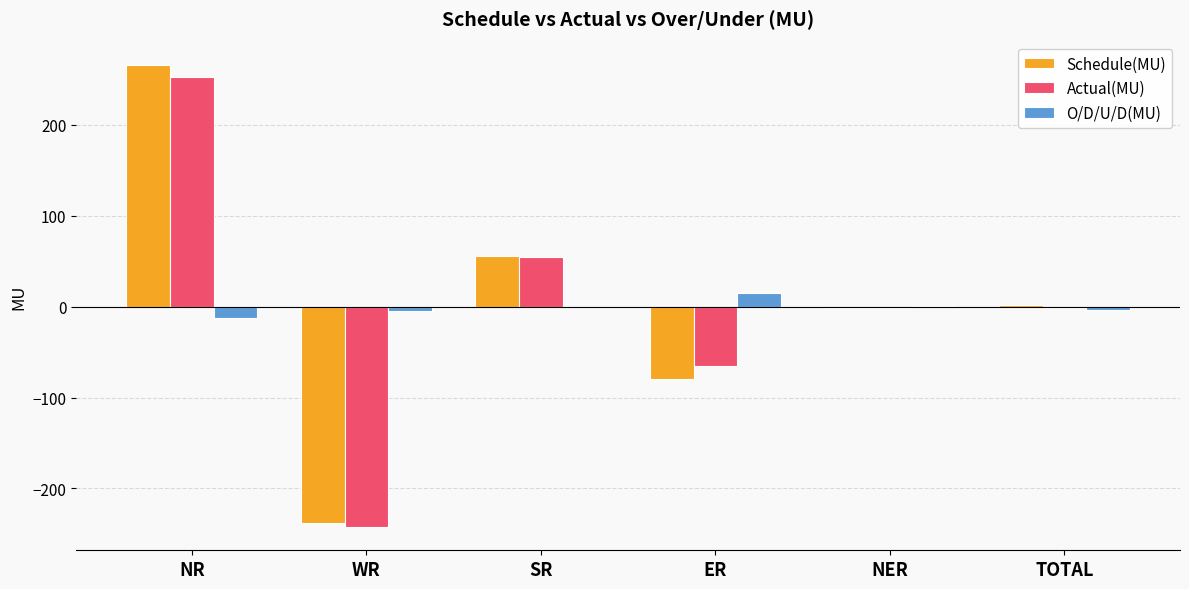

Are the bars horizontal?

No